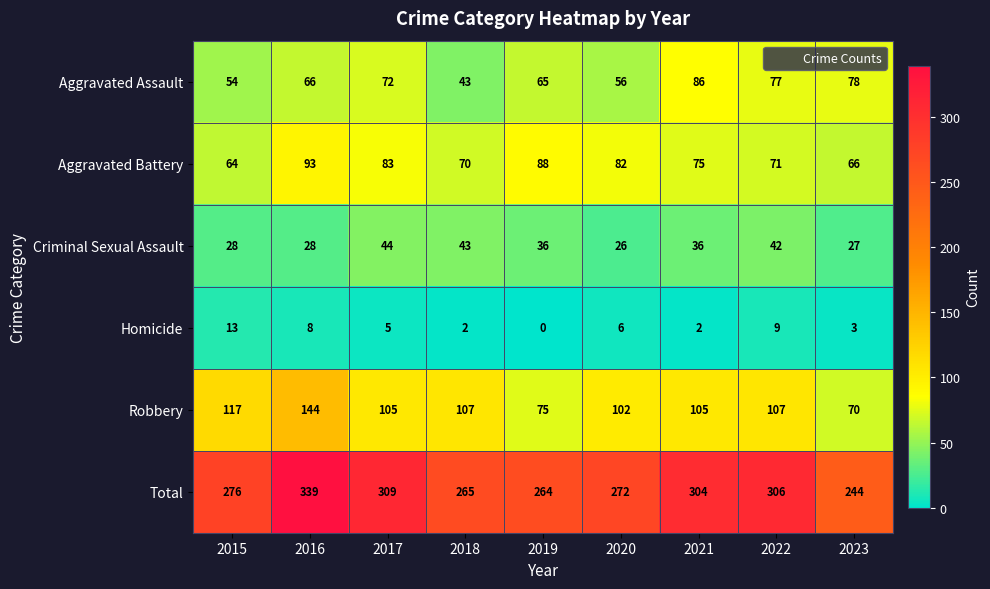

What is the spread (max minus min) of values at 2022?

297